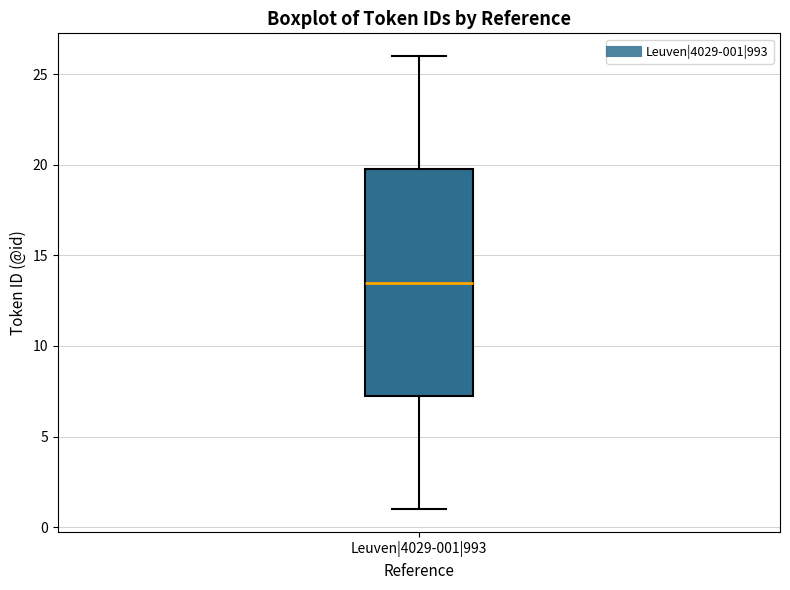

Read this box plot against the y-axis: the position of the median line, the range covered by the box, and the ends of both whiskers. The values are not printed on the chart, so give them approximately, as read against the axis.

median 13.5, box 7.5 to 20.0, whiskers 1.0 to 26.0